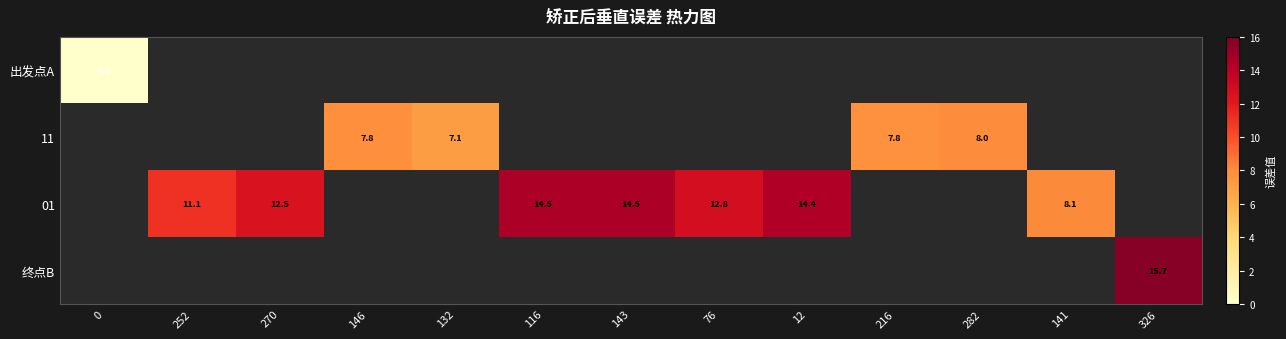

True or false: 终点B has a value of 23.2 at 326.

False